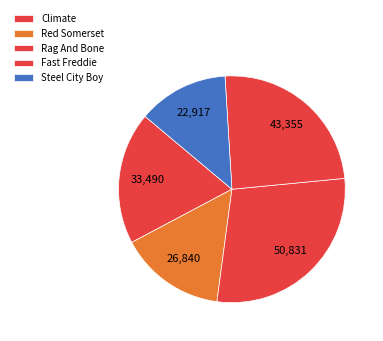

To the nearest percent, what is the difference between the largest and smallest slice percentages?

16%